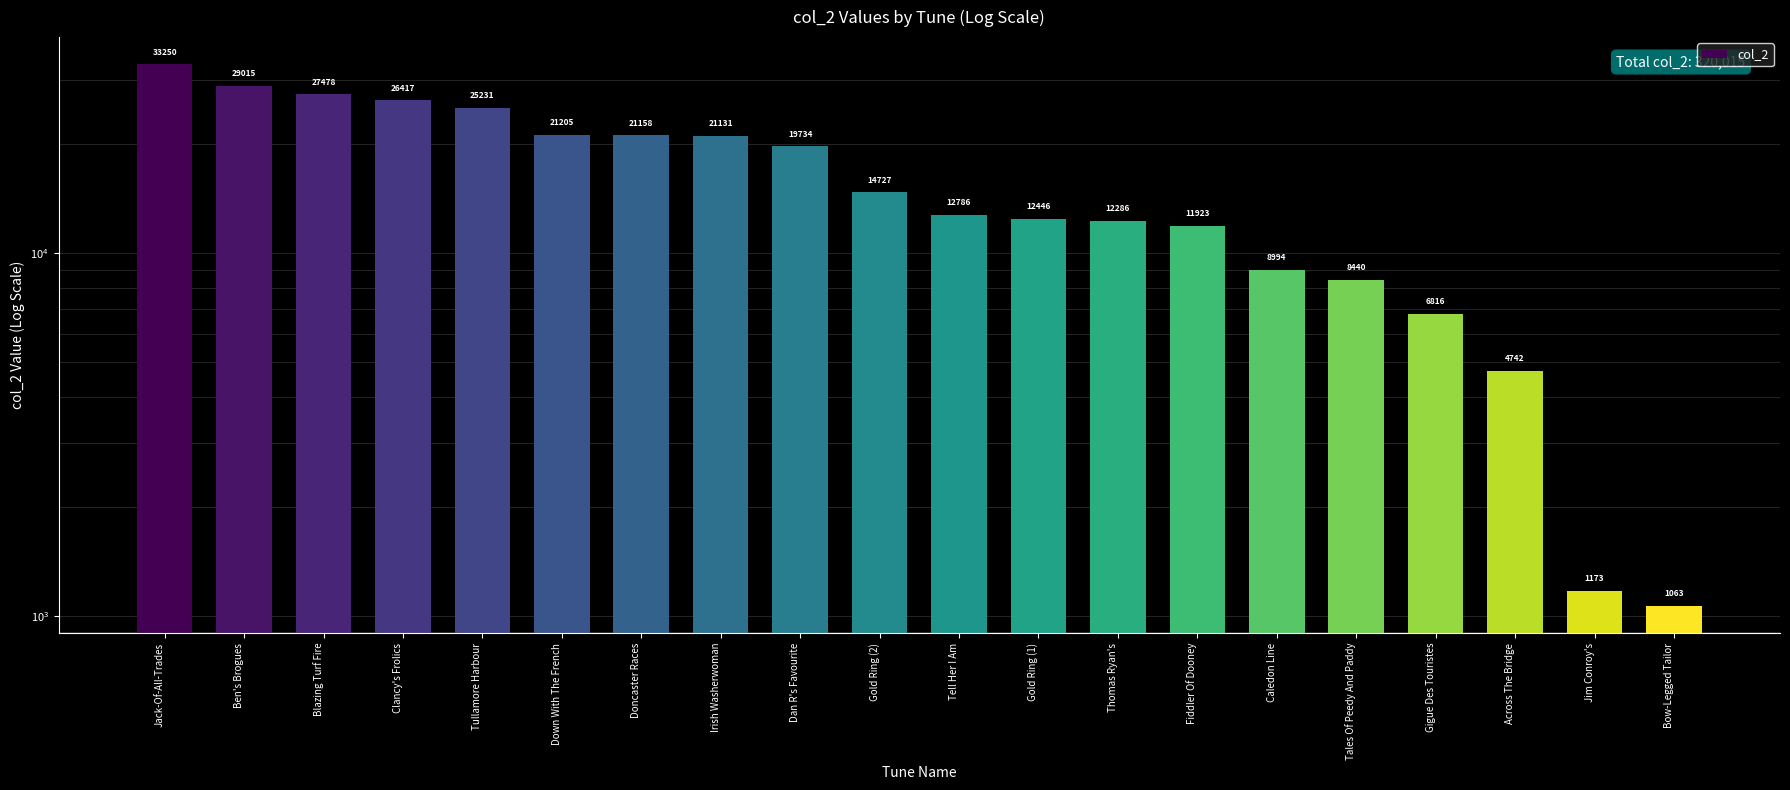

At which label does the data first exceed 14727?

Jack-Of-All-Trades